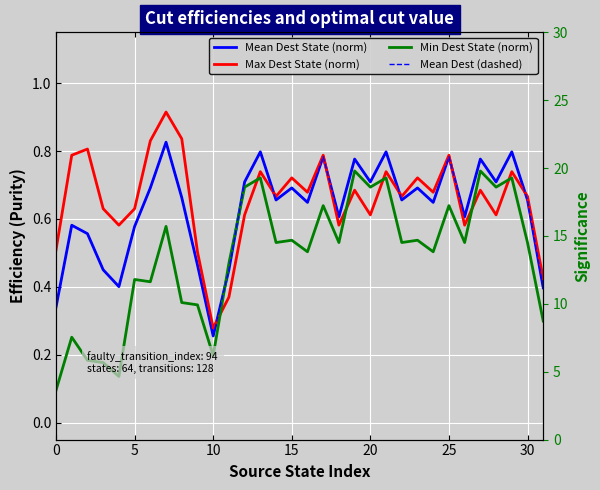

At how many categories does at least one series exceed 0?

32